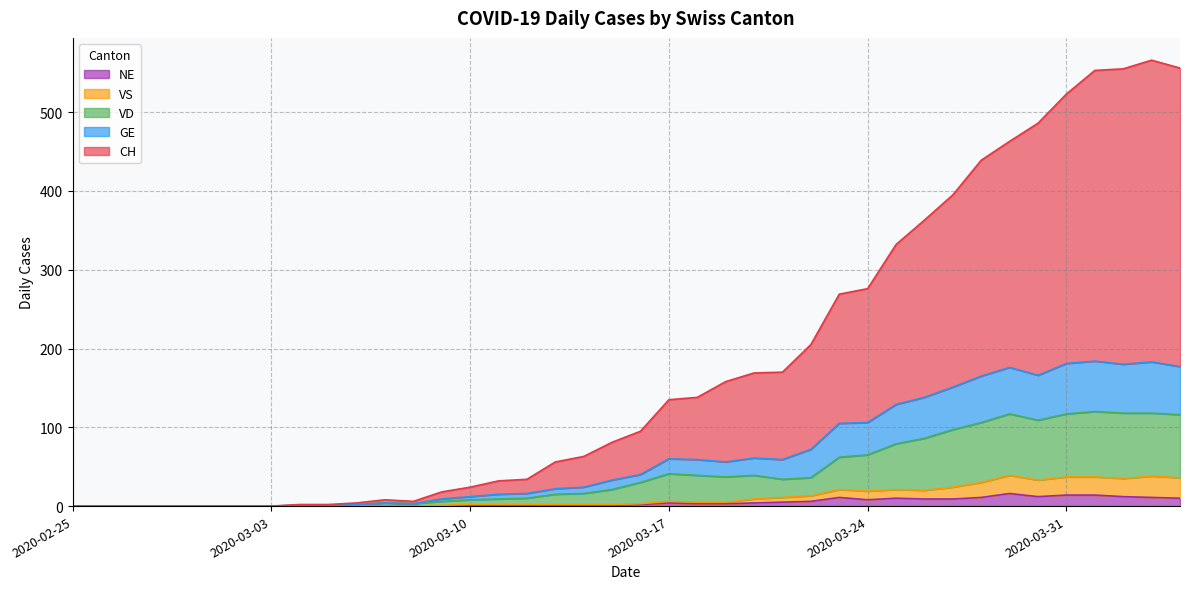

What are all the series names shown in the legend?

NE, VS, VD, GE, CH